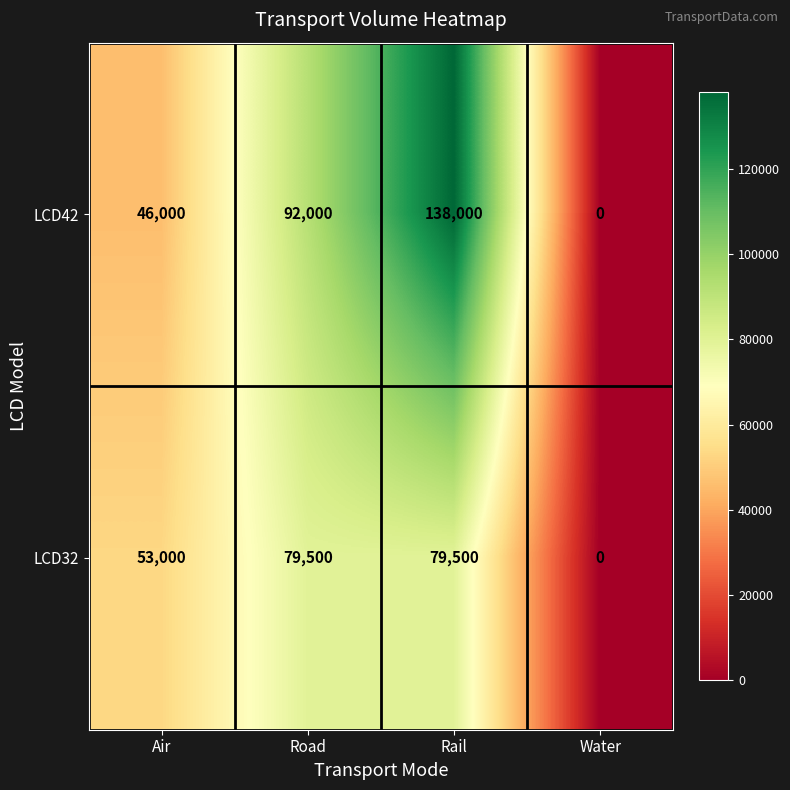

How many distinct data groups are displayed?

2